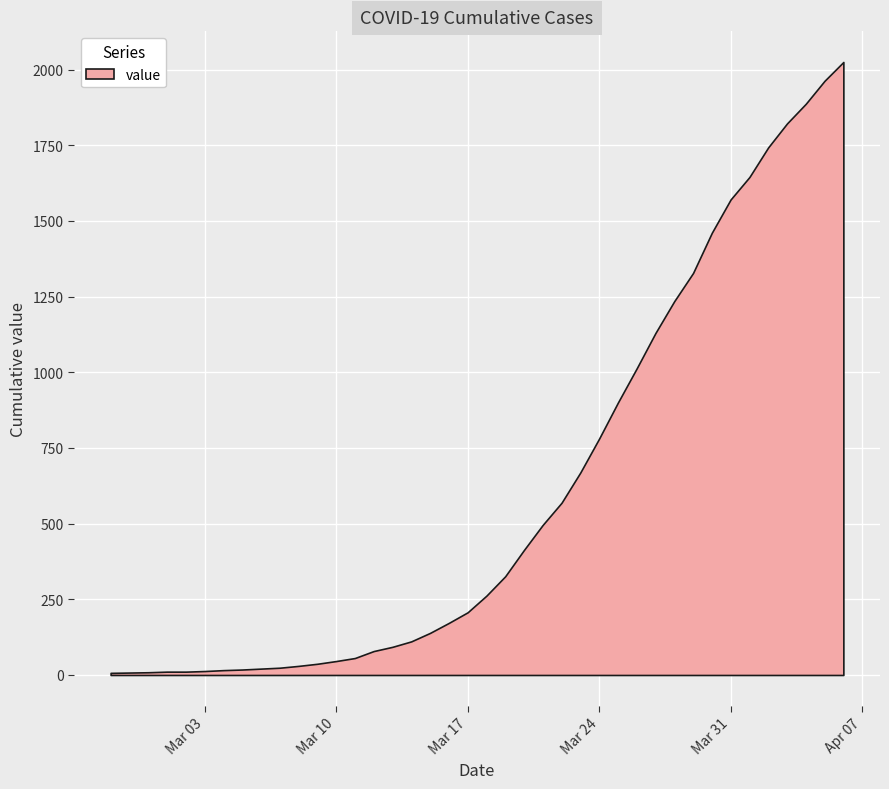

What is the smallest value displayed?

7